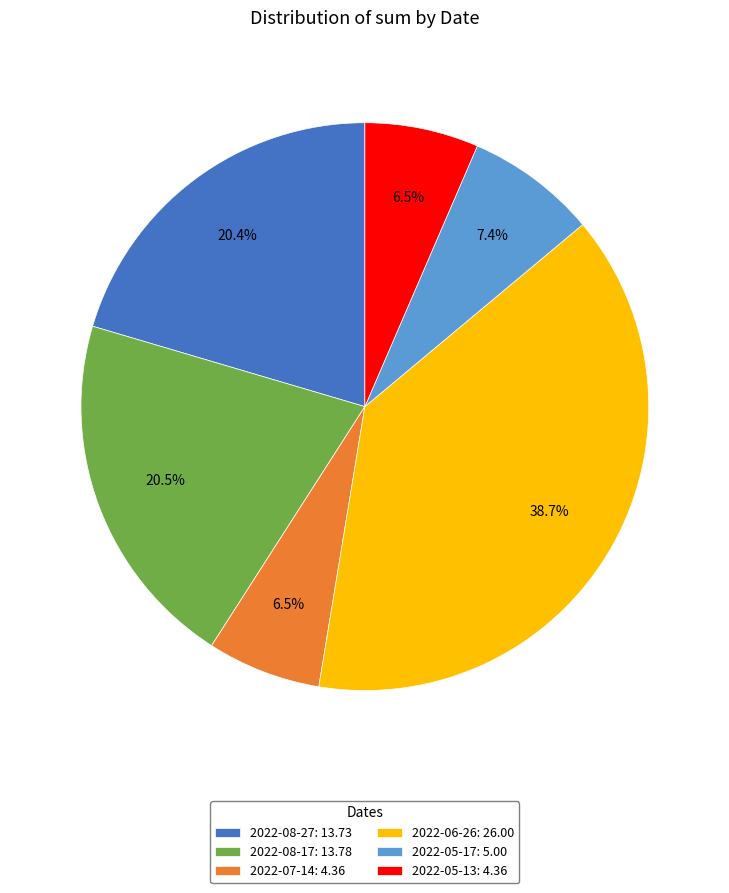

What percentage do 2022-08-27 and 2022-05-13 together represent?

26.9%